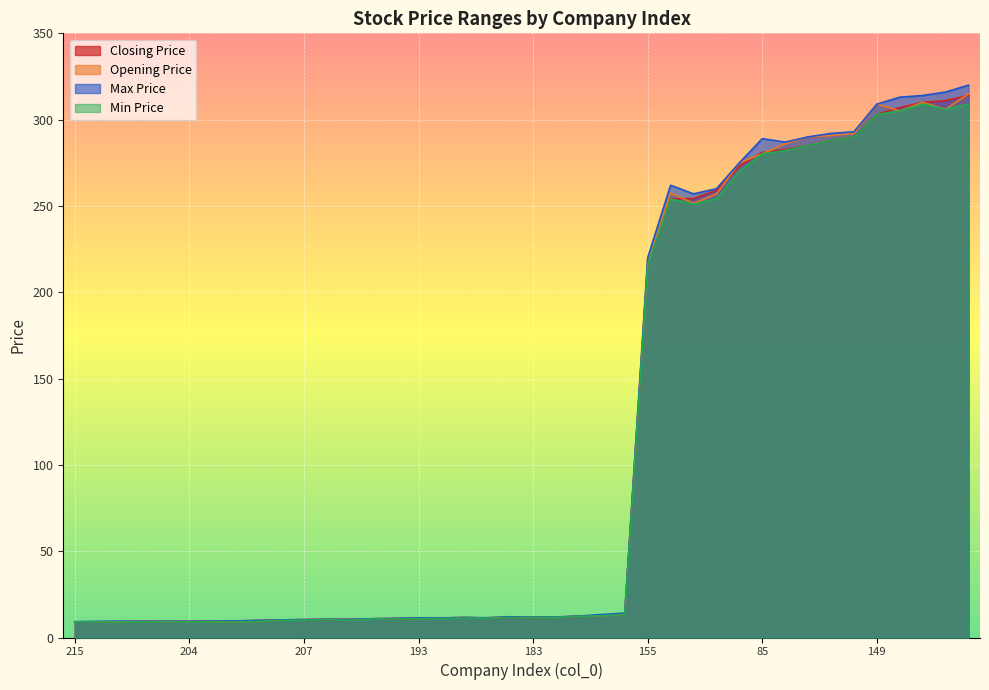

True or false: Opening Price and Max Price intersect in this chart.

False